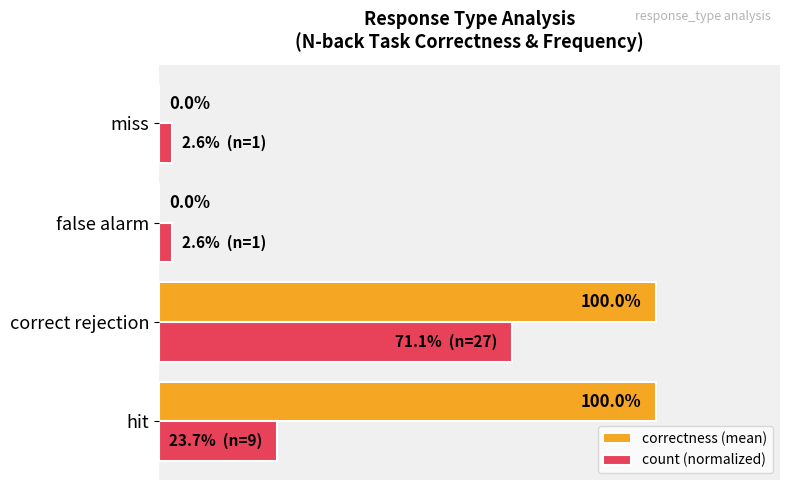

Which series has the largest total across all categories?

correctness (mean)